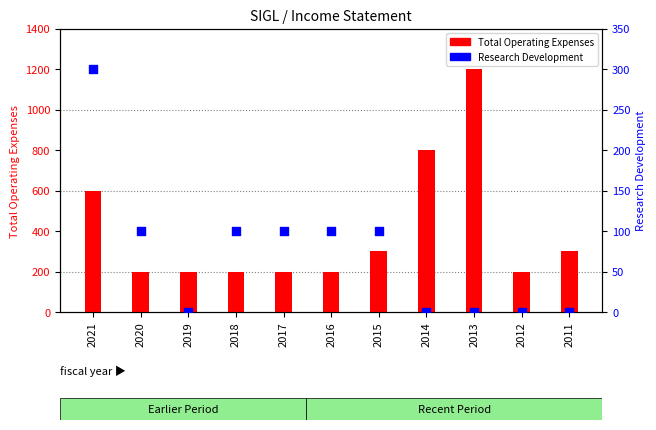

Is the value of Research Development at 2019 greater than the value of Total Operating Expenses at 2017?

No